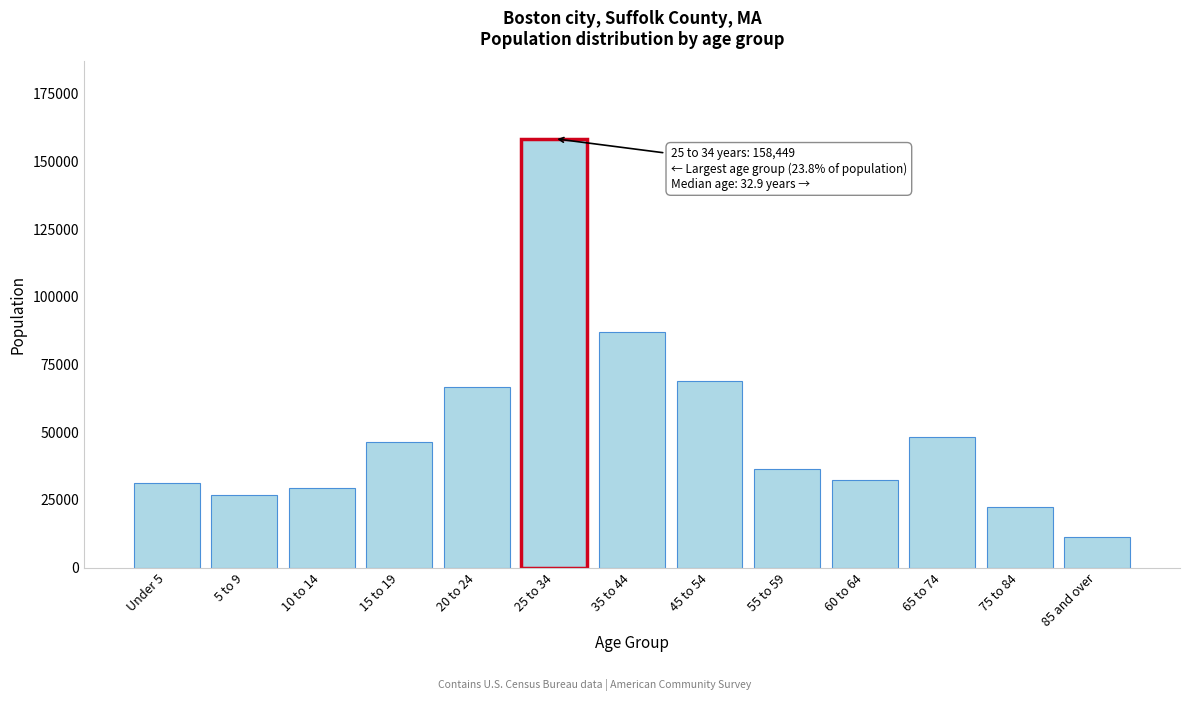

Reading left to right, what are all the values shown in this chart?

Under 5=31428	5 to 9=26801	10 to 14=29526	15 to 19=46290	20 to 24=66772	25 to 34=158449	35 to 44=86950	45 to 54=68883	55 to 59=36479	60 to 64=32331	65 to 74=48205	75 to 84=22488	85 and over=11343